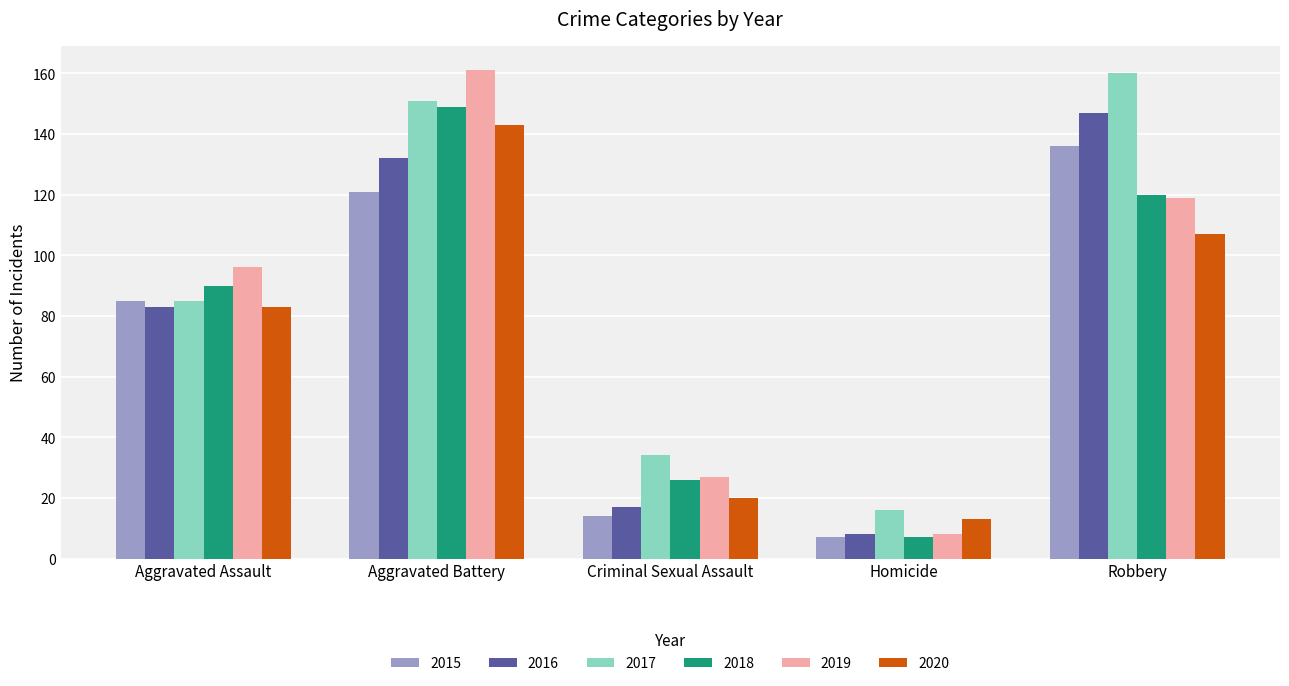

What is the total value across all series at Aggravated Battery?

857